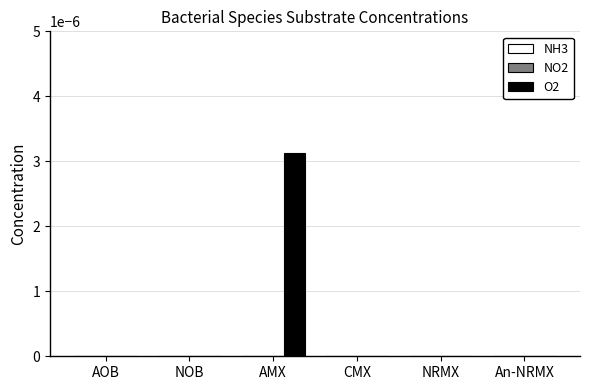

Are the bars horizontal?

No